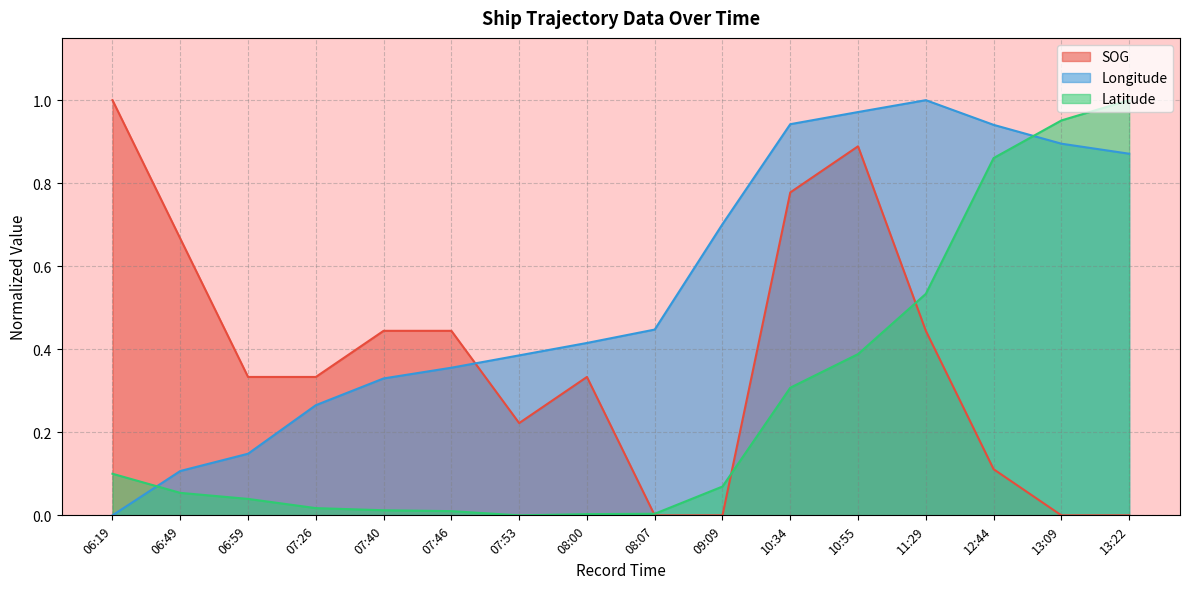

Which series has the largest total across all categories?

Longitude